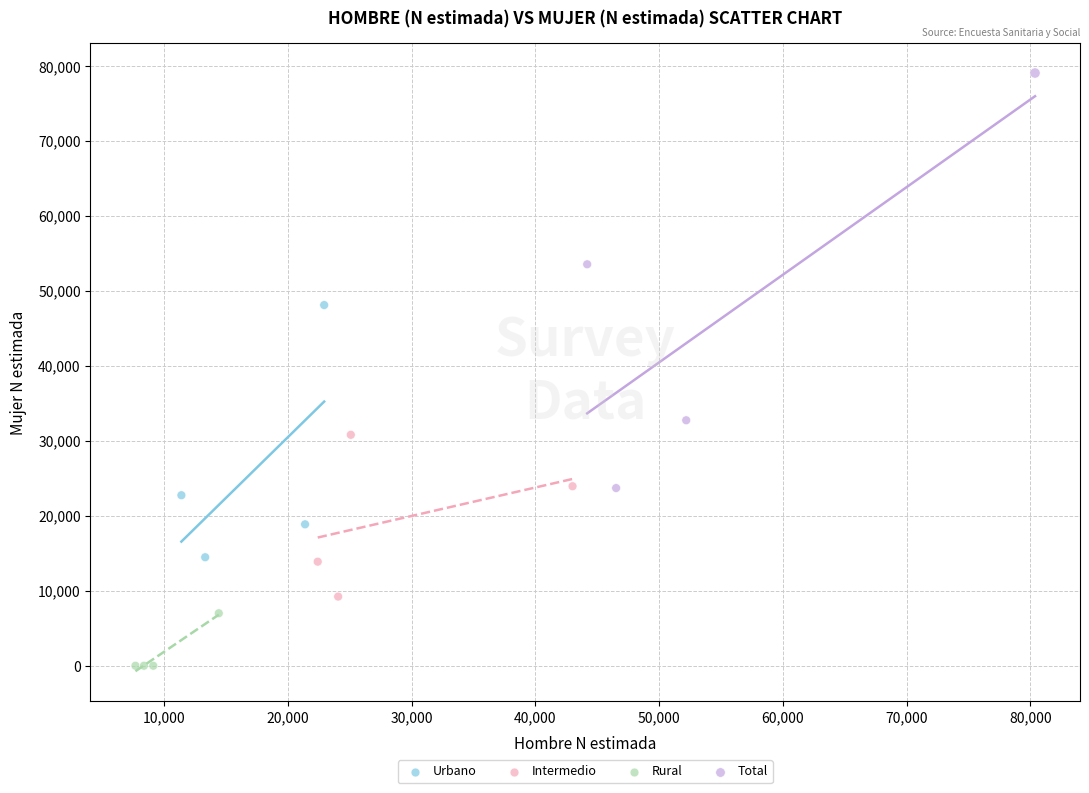

Which series has the widest spread of Y values?

Total